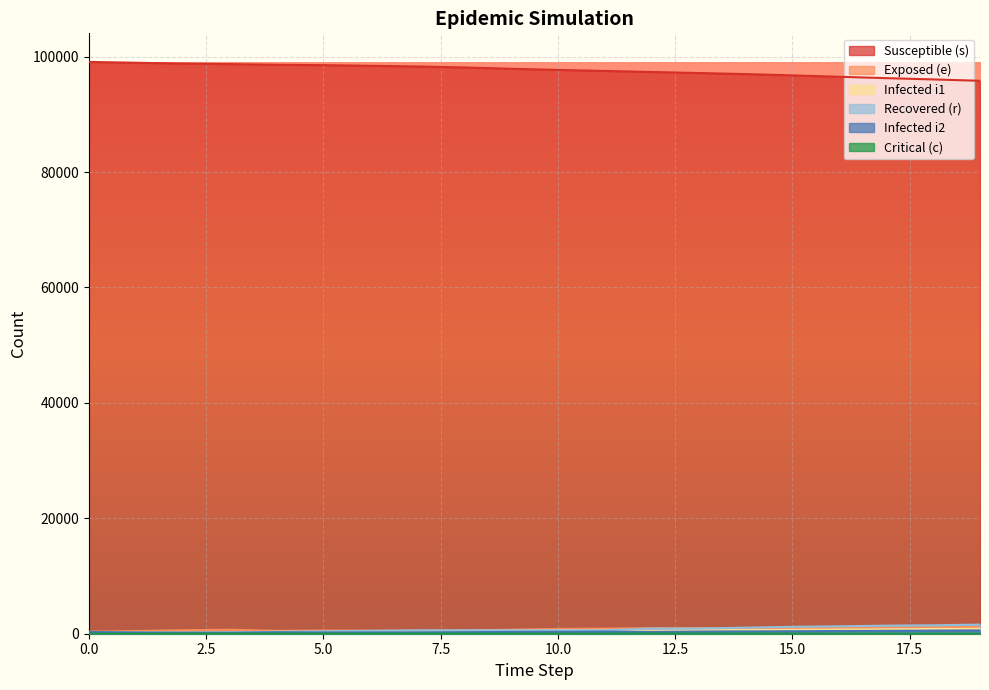

Does the chart display data point markers on the line(s)?

No